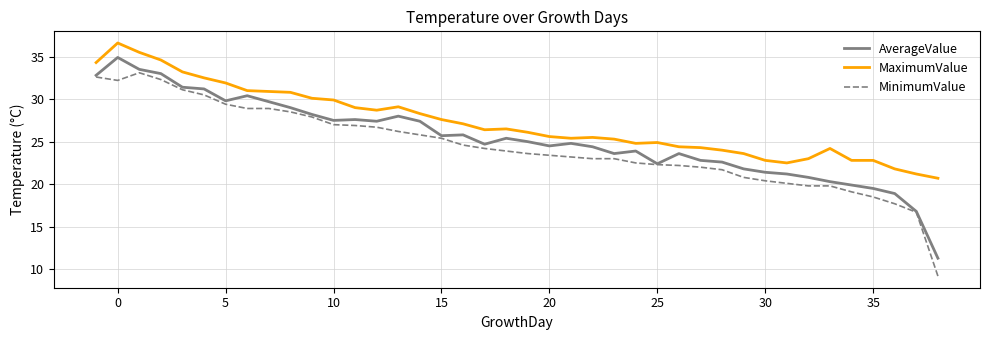

What is the minimum value shown in the chart?

9.2